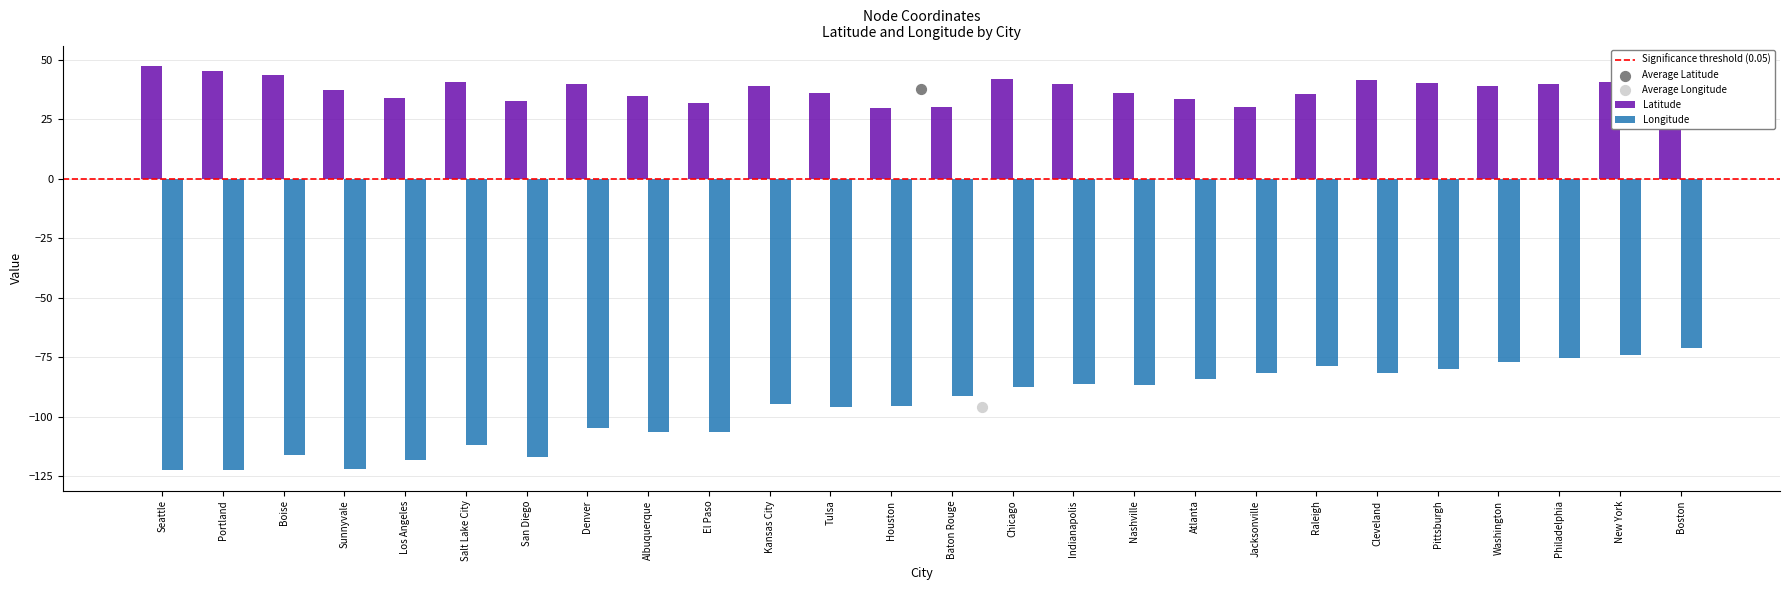

Is the value of Longitude at Chicago greater than the value of Latitude at Seattle?

No